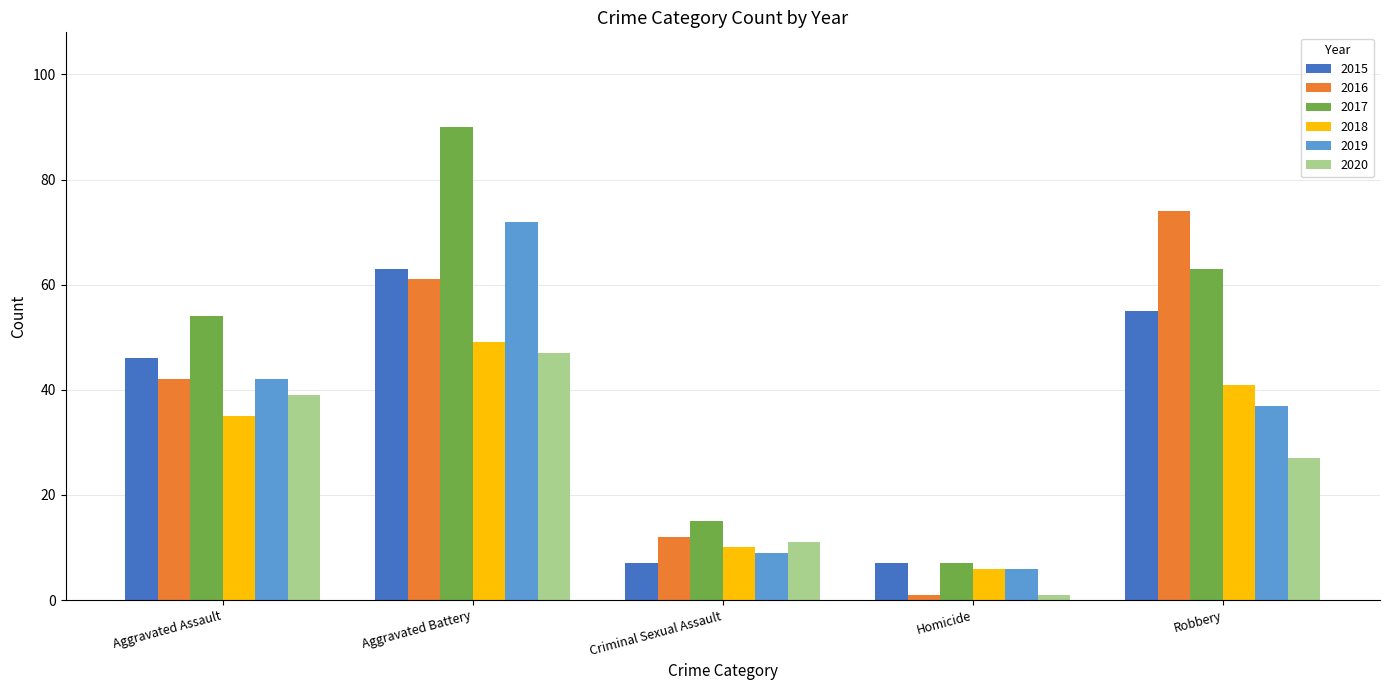

Rank the series at Aggravated Battery from lowest to highest value.

2020, 2018, 2016, 2015, 2019, 2017